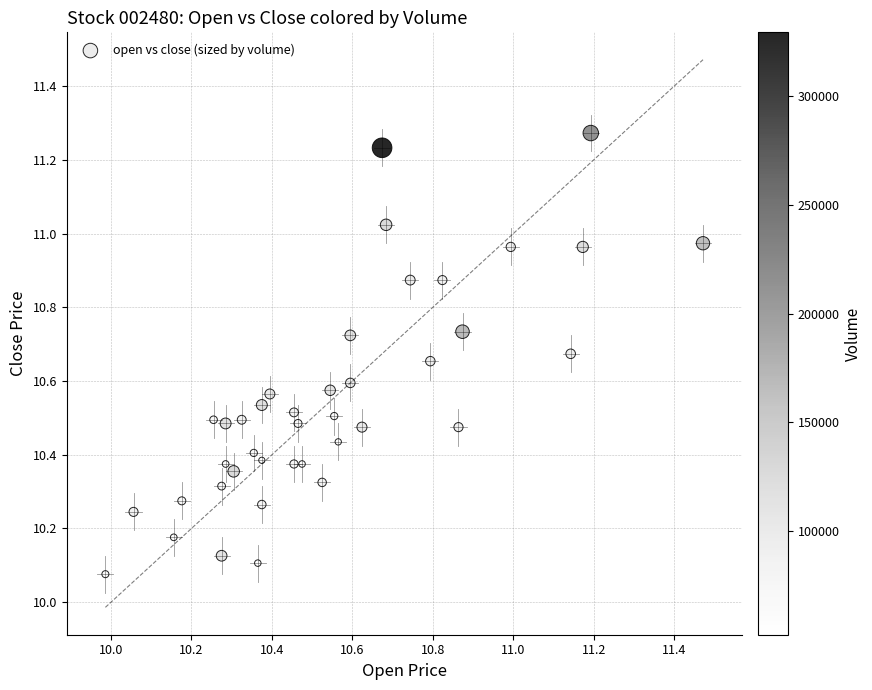

What is the range of Y values (max minus min)?

1.2